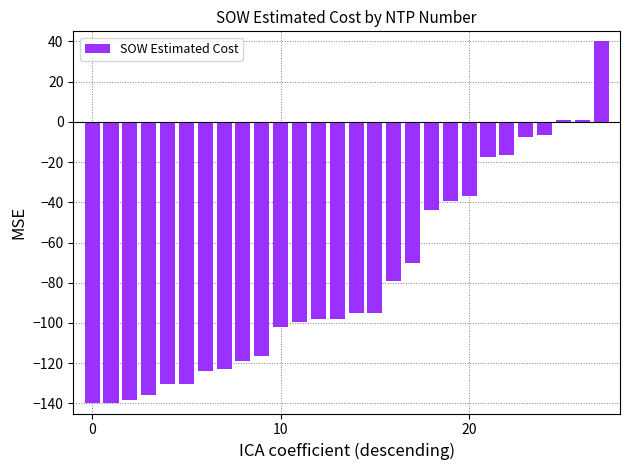

How many bars are there in total?

28